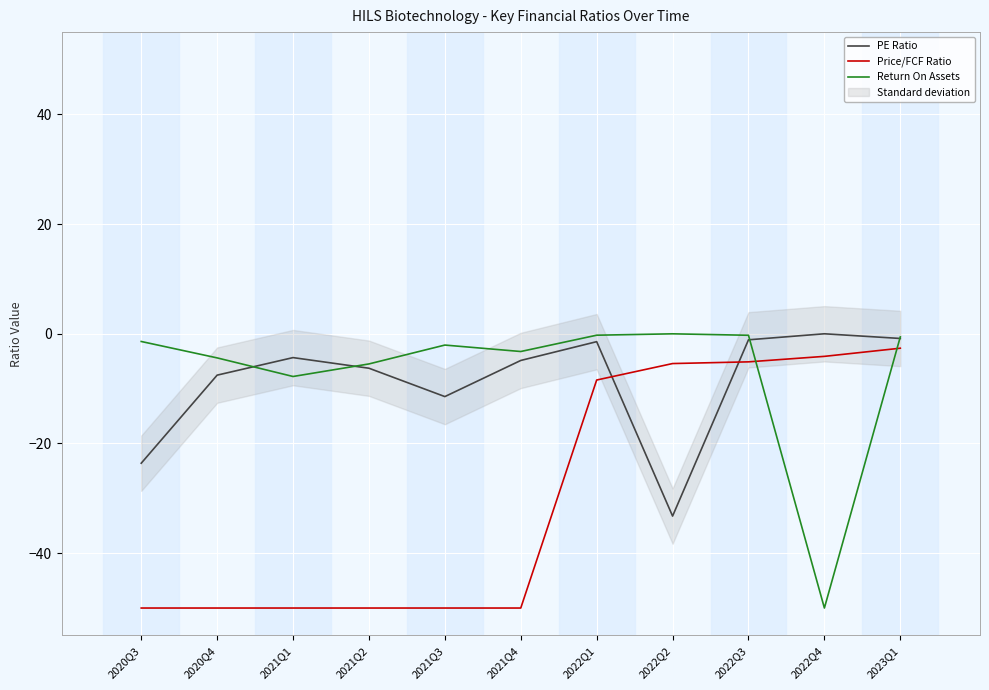

What is the minimum value for Return On Assets?

-50.0